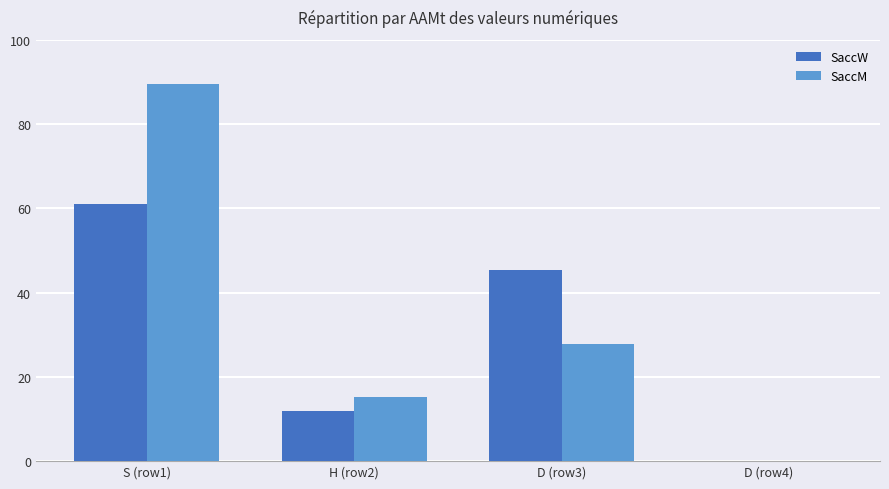

At which label does SaccW reach its peak?

S (row1)